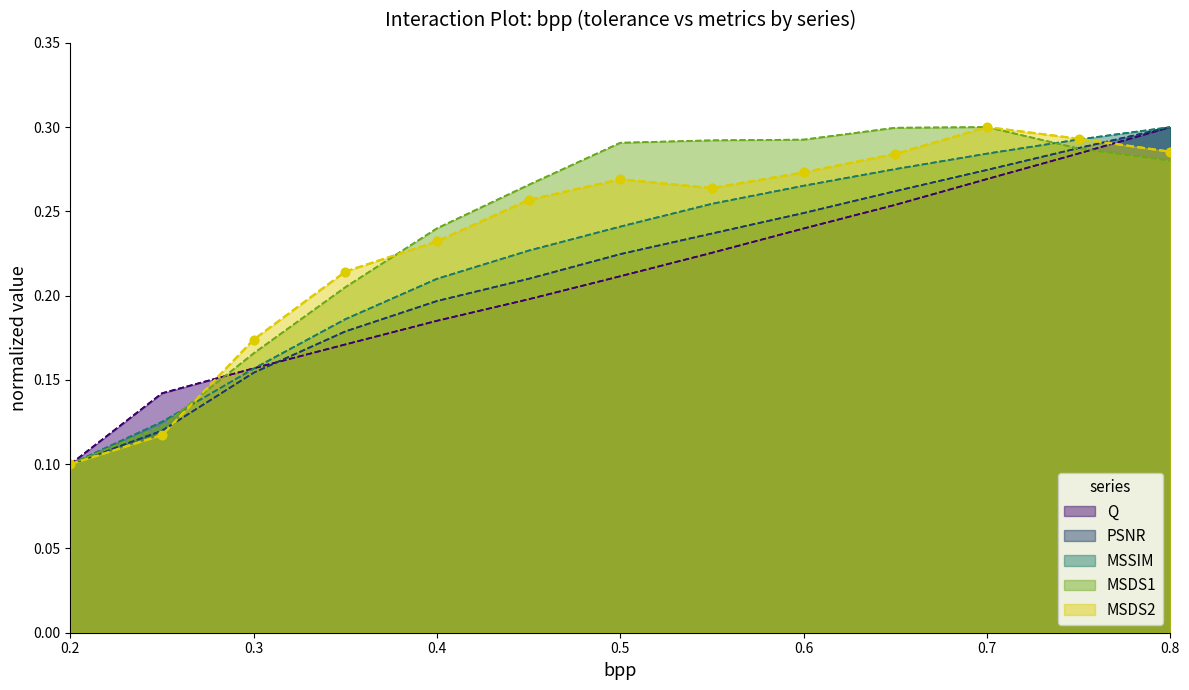

True or false: Q has a value of 0.2 at 0.5.

True